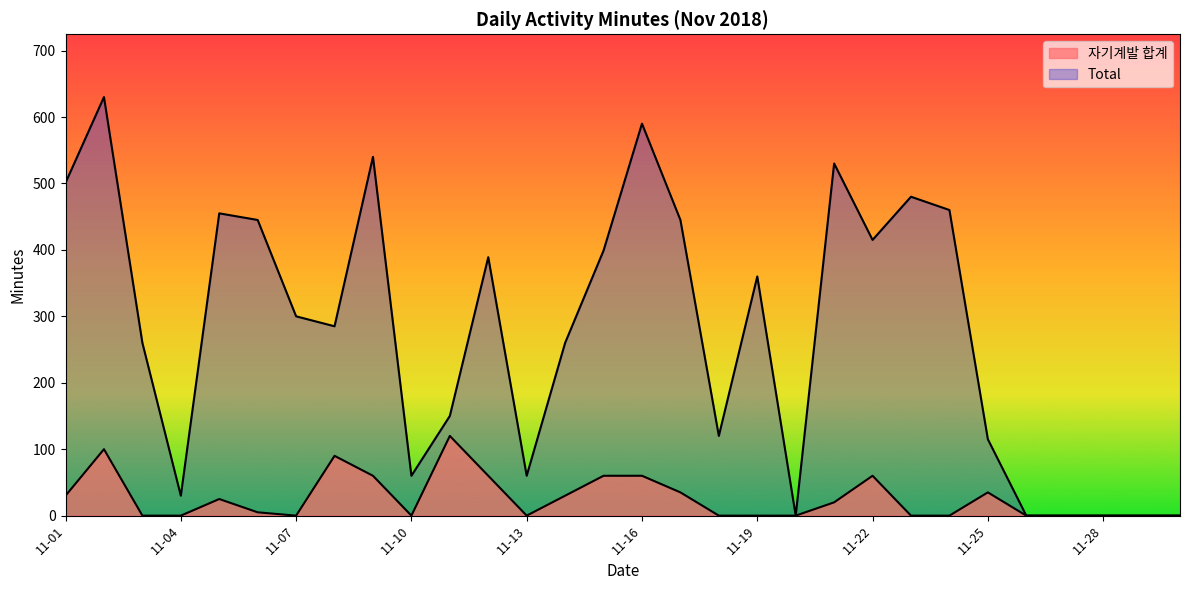

What is the maximum value for 자기계발 합계?

120